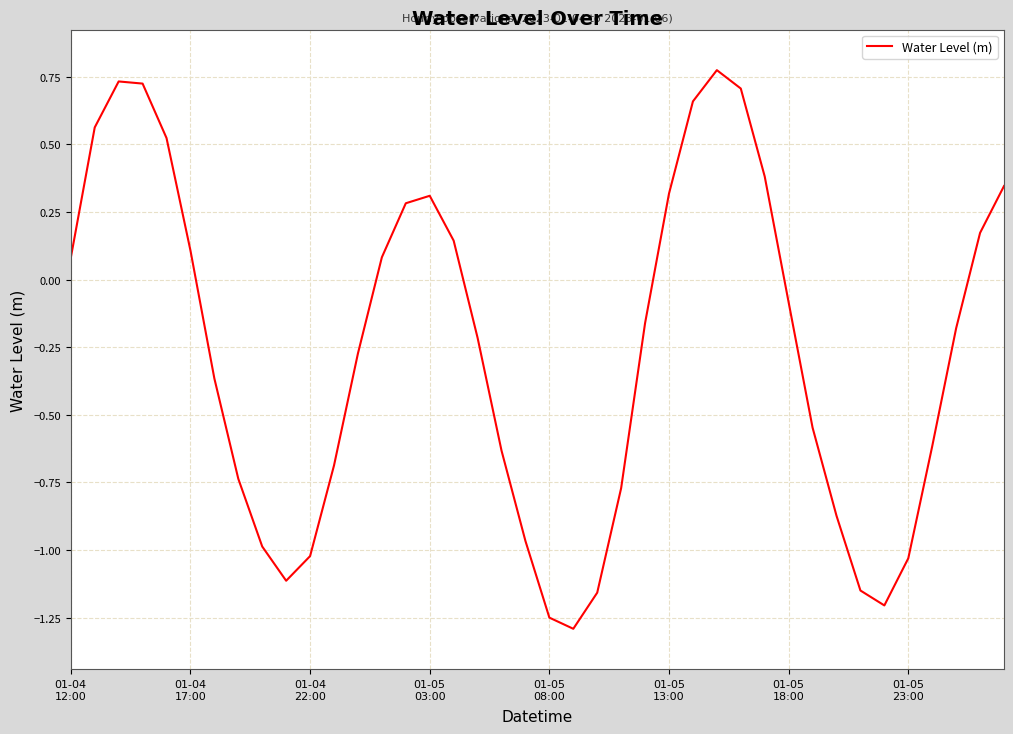

Does the chart display data point markers on the line(s)?

No